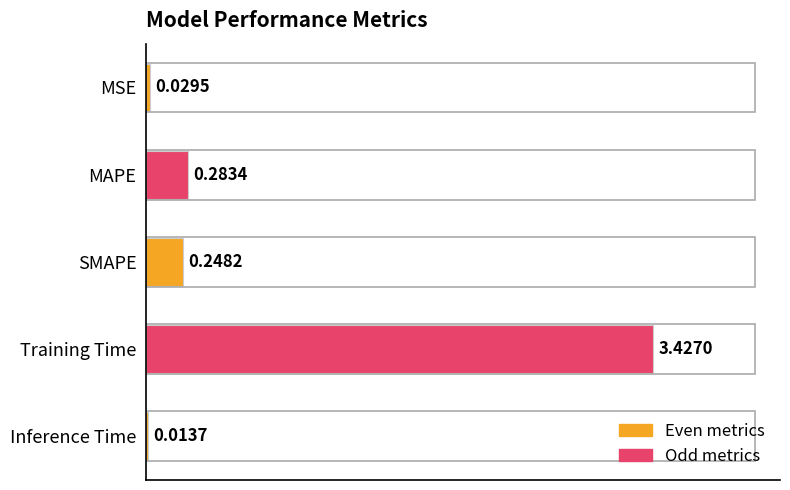

What is the label of the 5th bar from the top?

Inference Time